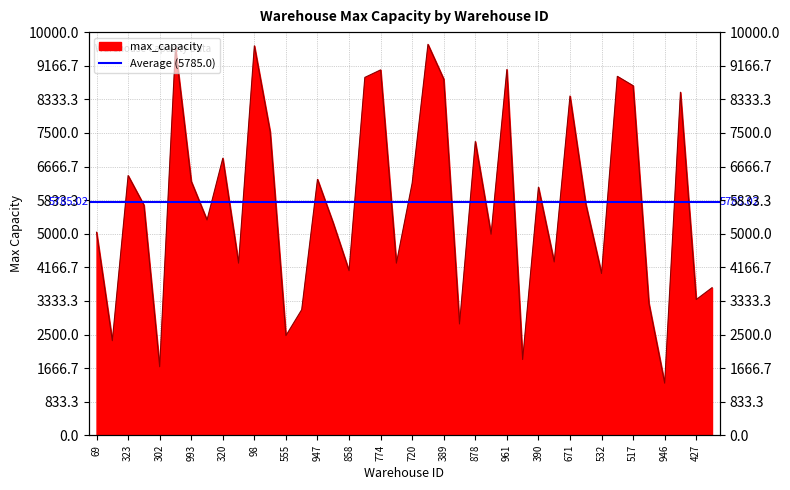

How many lines are shown in the chart?

1